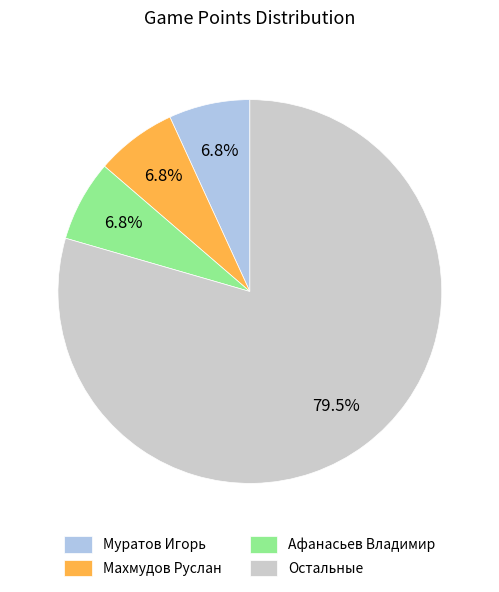

Does Муратов Игорь account for over 50% of the chart?

No